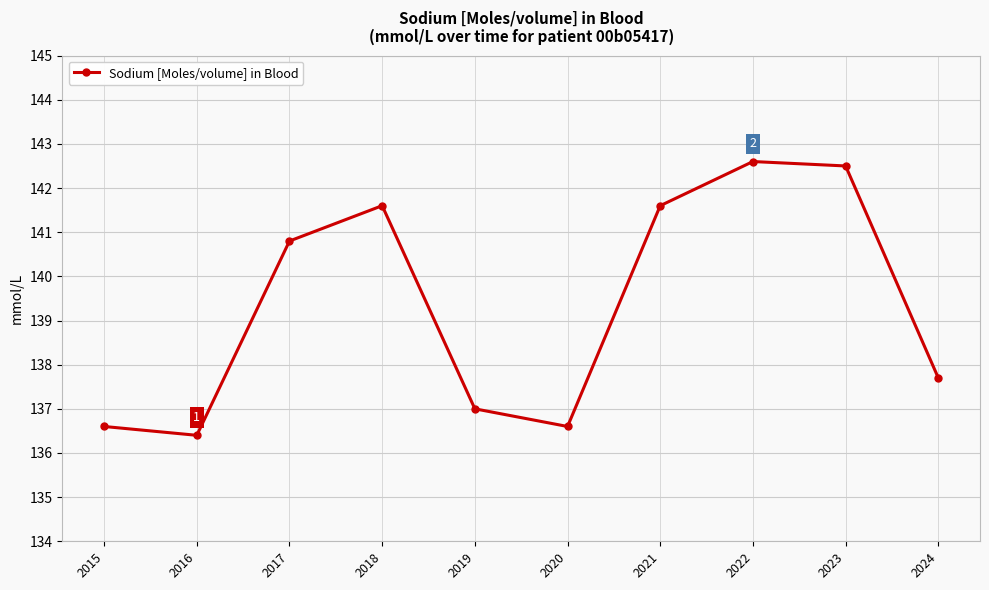

How many data points are less than 140?

5